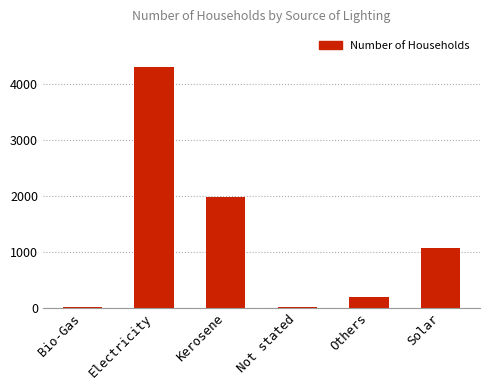

Which category has the highest value across all series?

Electricity